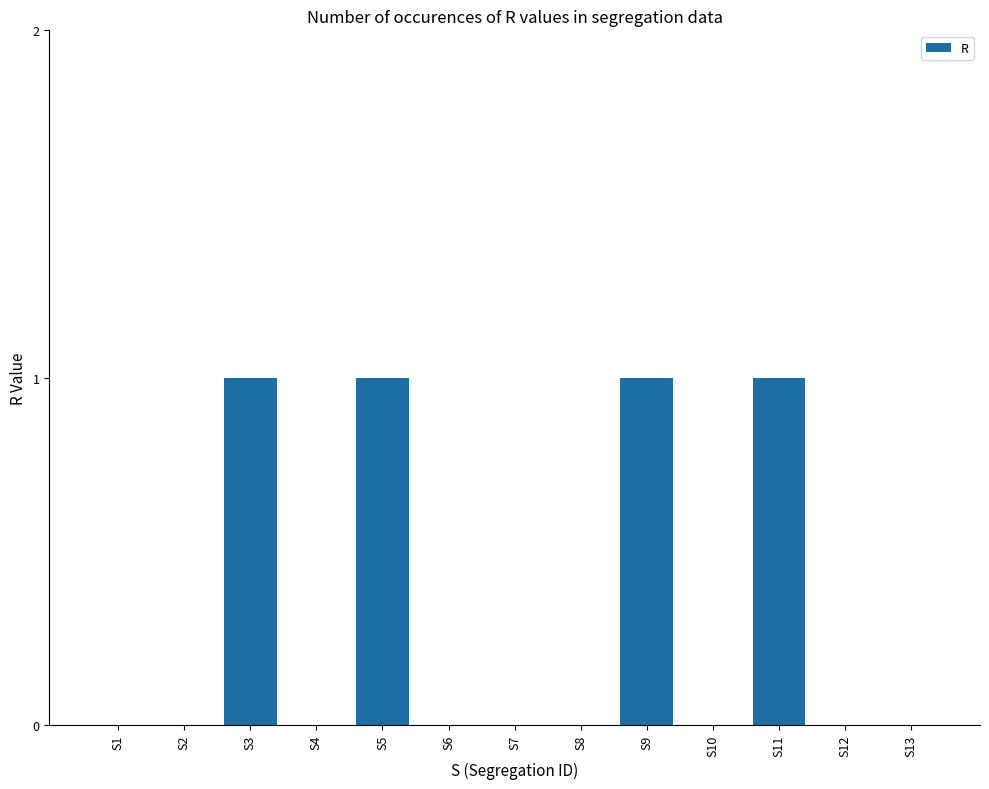

Between S5 and S8, which is larger?

S5